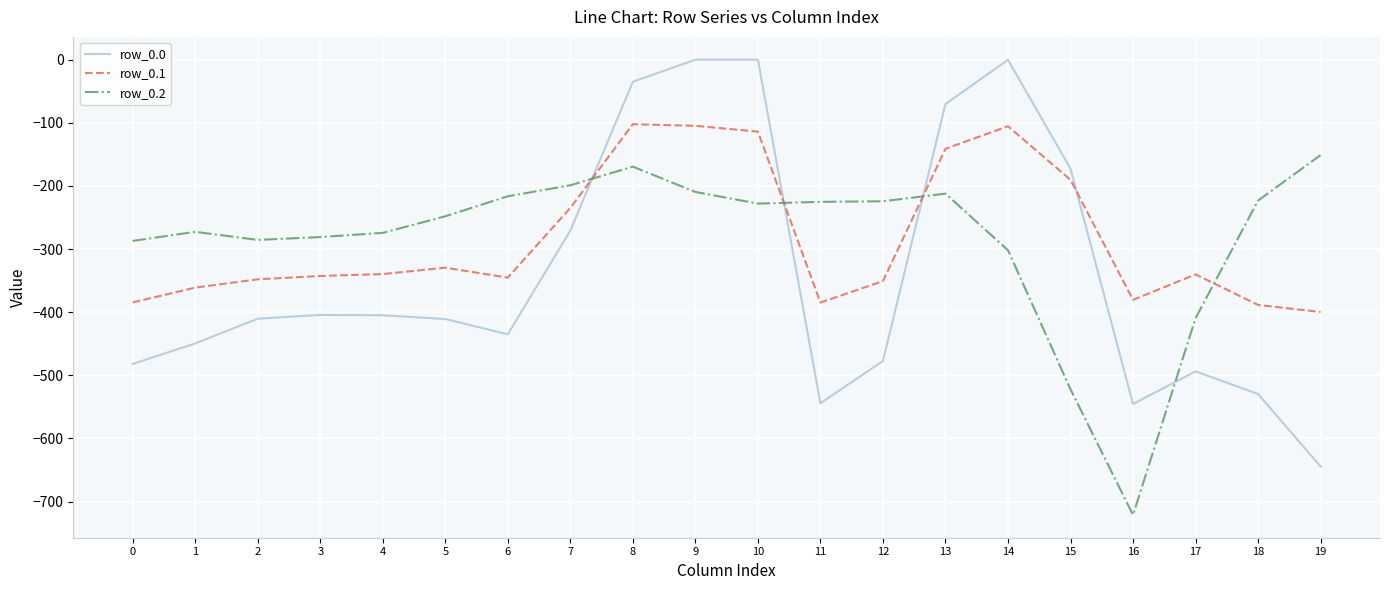

List the series in order of their peak value, highest first.

row_0.0, row_0.1, row_0.2